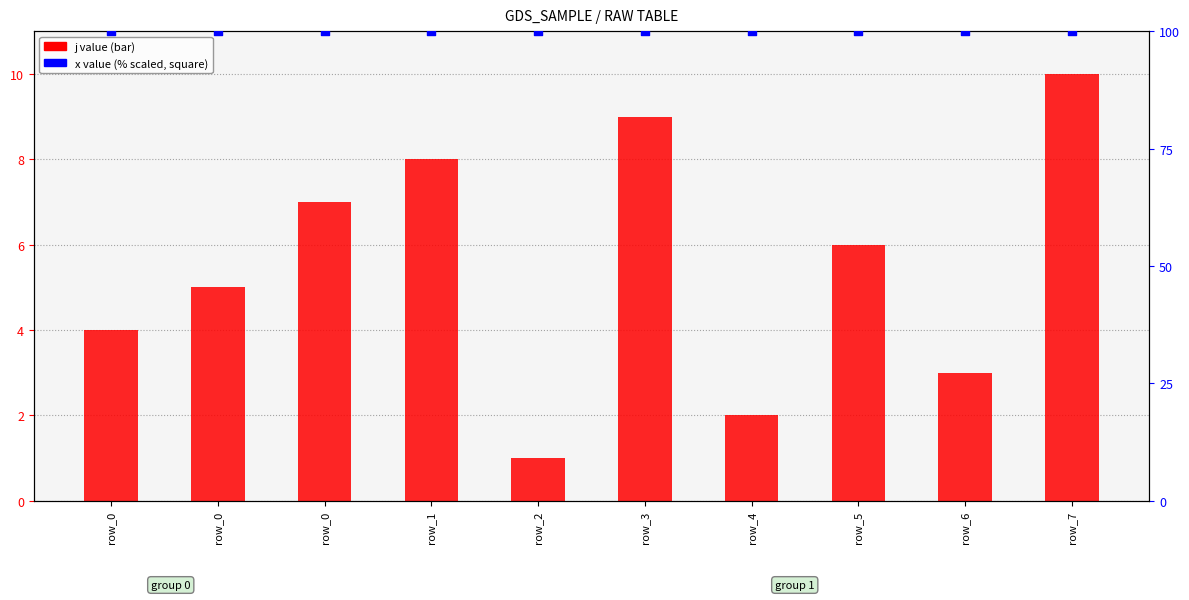

What is the total value across all series at row_0?

104